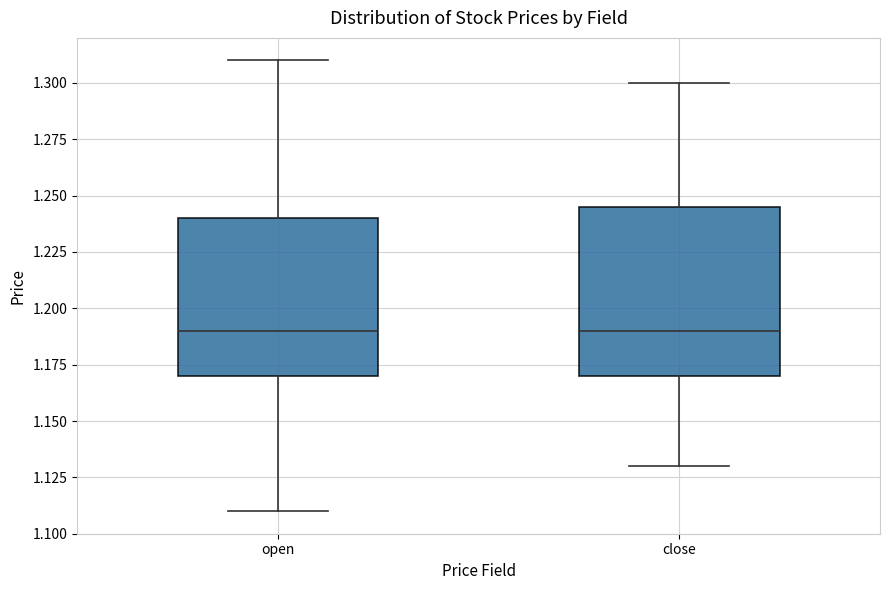

Reading left to right, transcribe this box plot: for each box, give where its median line is, the range the box spans, and where its two whiskers end, as read against the y-axis. The values are not printed on the chart, so give them approximately, as read against the axis.

open: median 1.190, box 1.170 to 1.240, whiskers 1.110 to 1.310
close: median 1.190, box 1.170 to 1.245, whiskers 1.130 to 1.300